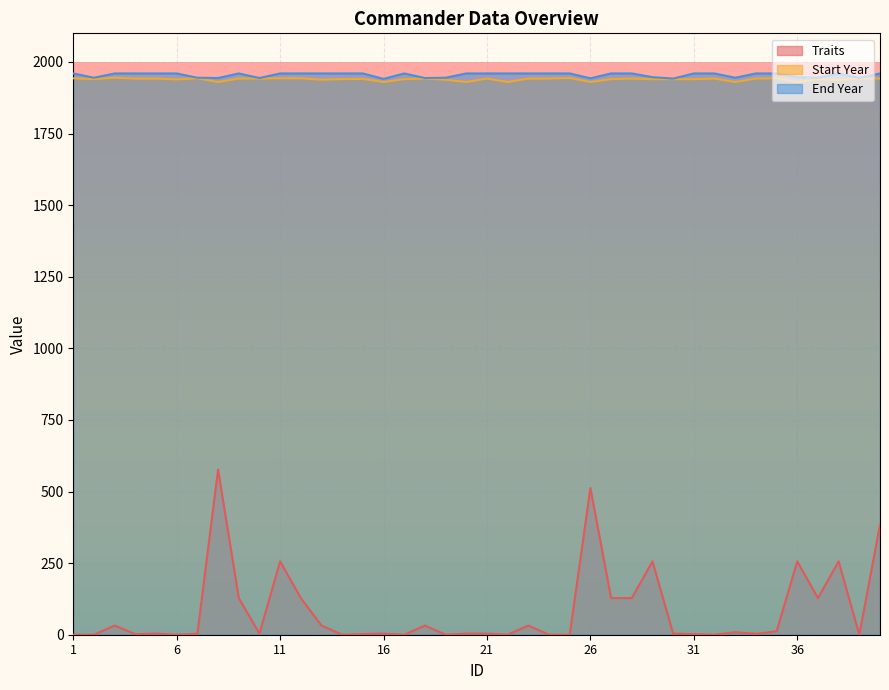

Reading left to right, list all the values displayed in this chart.

Traits: 0	0	32	2	4	0	3	577	128	4	256	128	32	0	2	4	0	32	0	4	4	0	32	0	0	512	128	128	256	4	2	0	9	3	12	256	128	256	0	384
Start Year: 1943	1940	1945	1942	1942	1939	1943	1930	1942	1942	1943	1943	1938	1940	1941	1930	1940	1942	1938	1930	1942	1930	1942	1942	1944	1930	1940	1942	1940	1940	1940	1942	1930	1942	1943	1930	1940	1937	1942	1942
End Year: 1960	1945	1960	1960	1960	1960	1945	1944	1960	1944	1960	1960	1960	1960	1960	1941	1960	1944	1945	1960	1960	1960	1960	1960	1960	1943	1960	1960	1947	1942	1960	1960	1945	1960	1960	1947	1945	1960	1944	1960